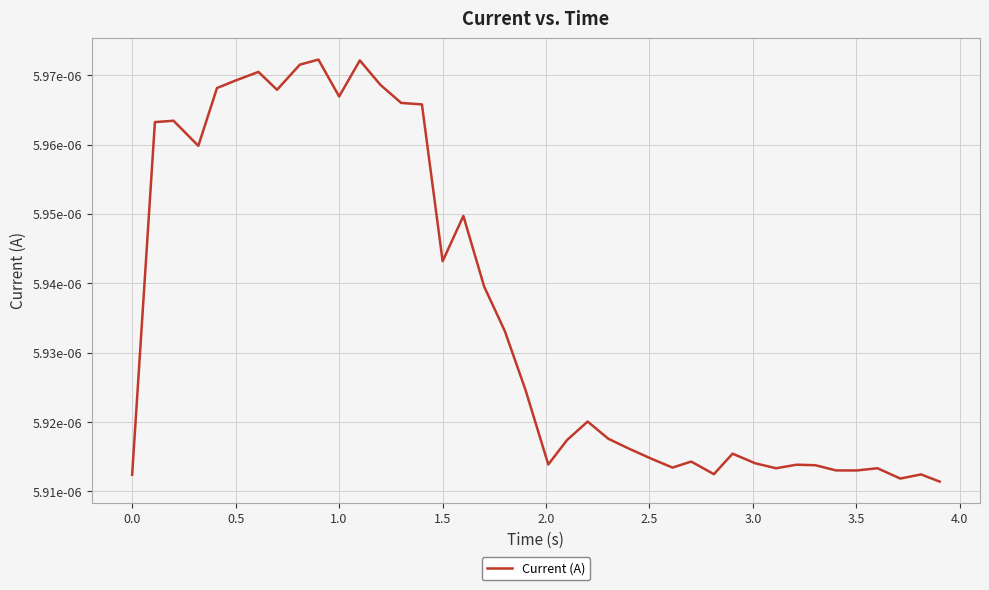

Does the chart display data point markers on the line(s)?

No